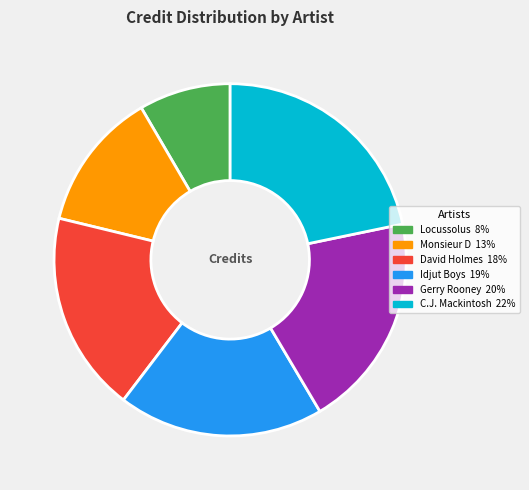

Combined, do Monsieur D and Idjut Boys account for over 50%?

No